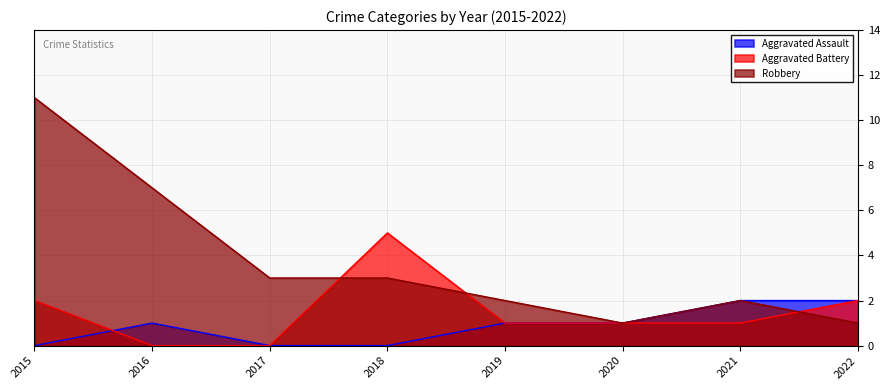

The value of Robbery at 2017 is 3. True or false?

True